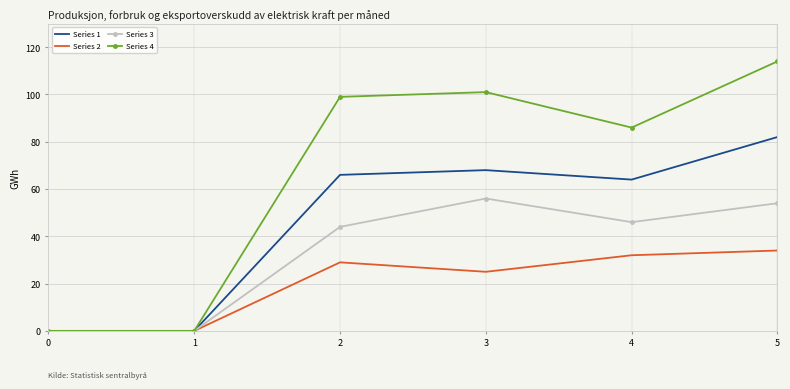

Where does the Series 3 series first go above 46?

3